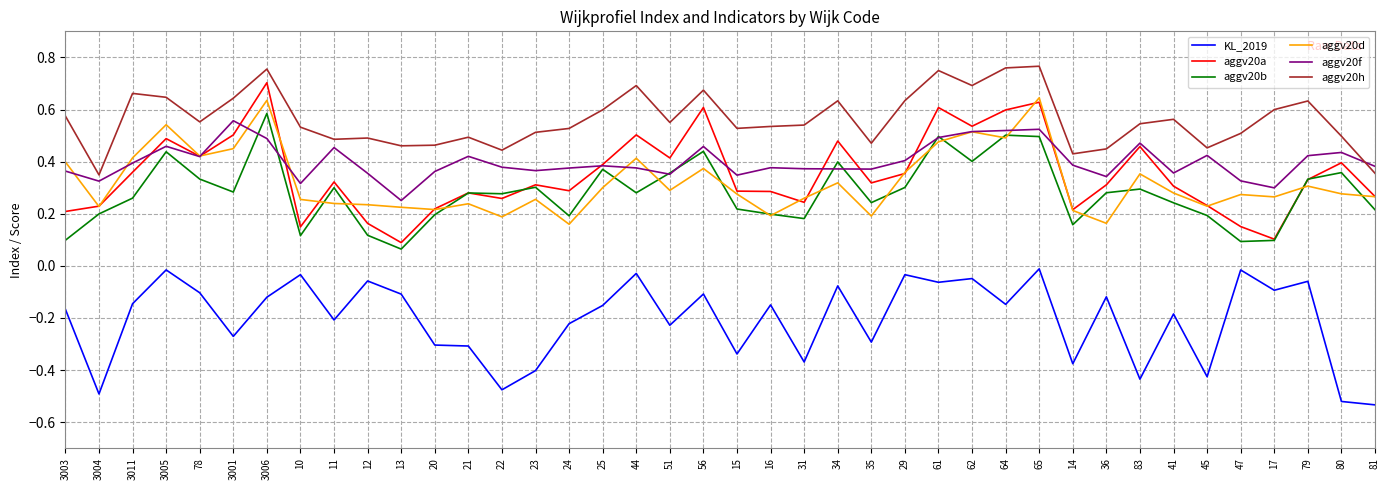

What is the total value across all series at 10?

1.3